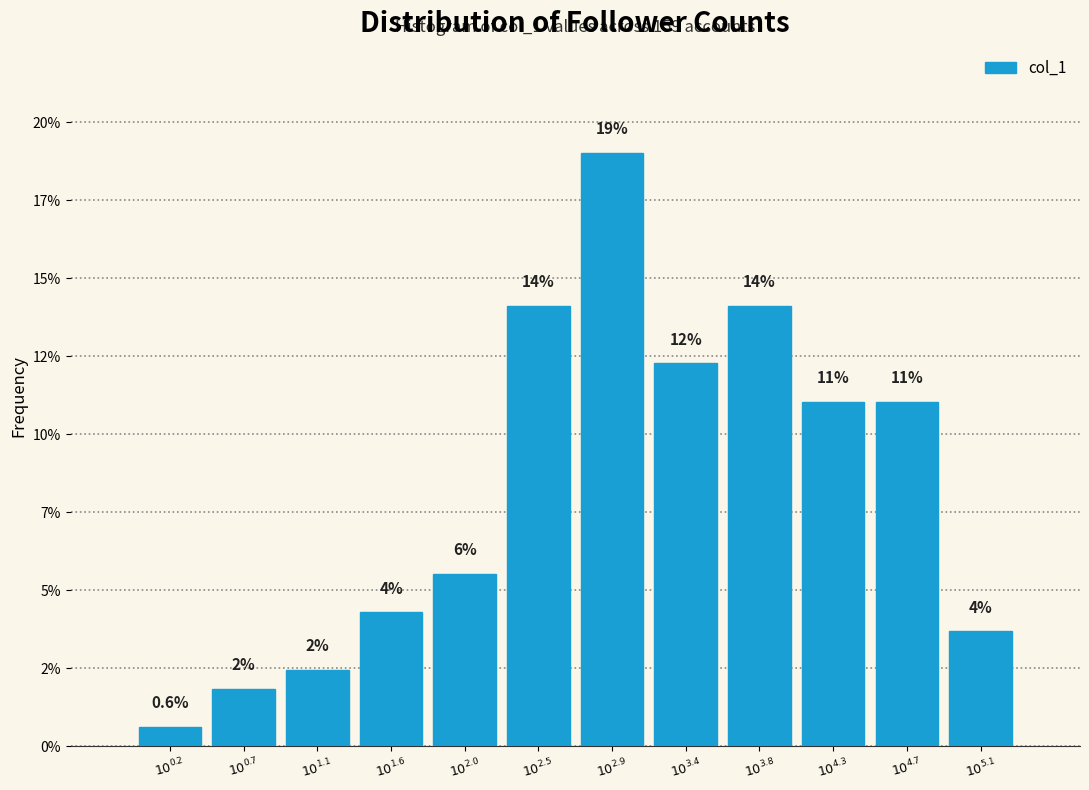

Does the chart contain any negative values?

No